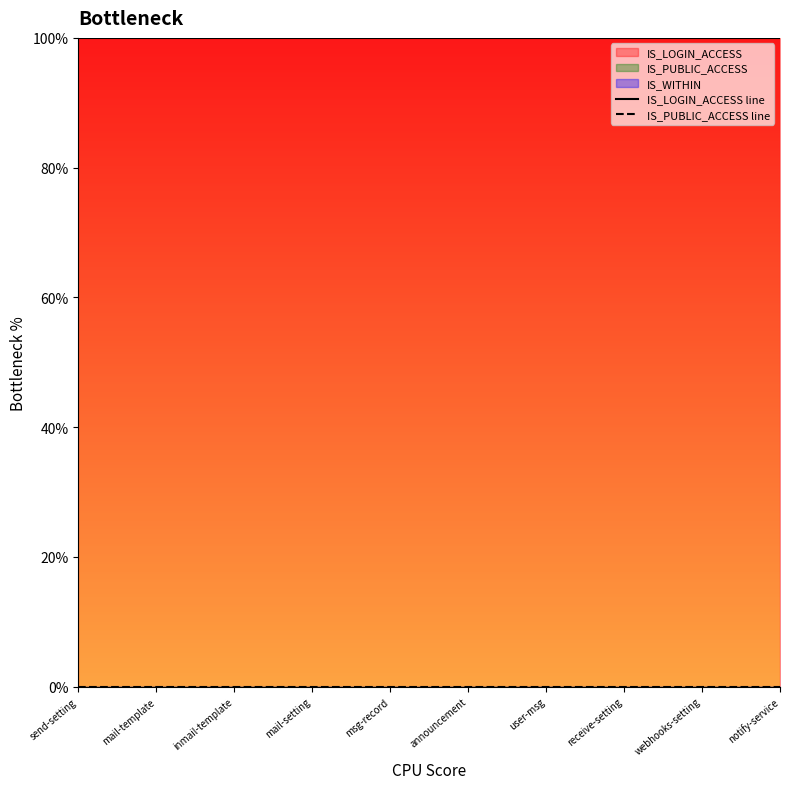

Is the value of IS_LOGIN_ACCESS line at msg-record greater than the value of IS_PUBLIC_ACCESS line at webhooks-setting?

Yes